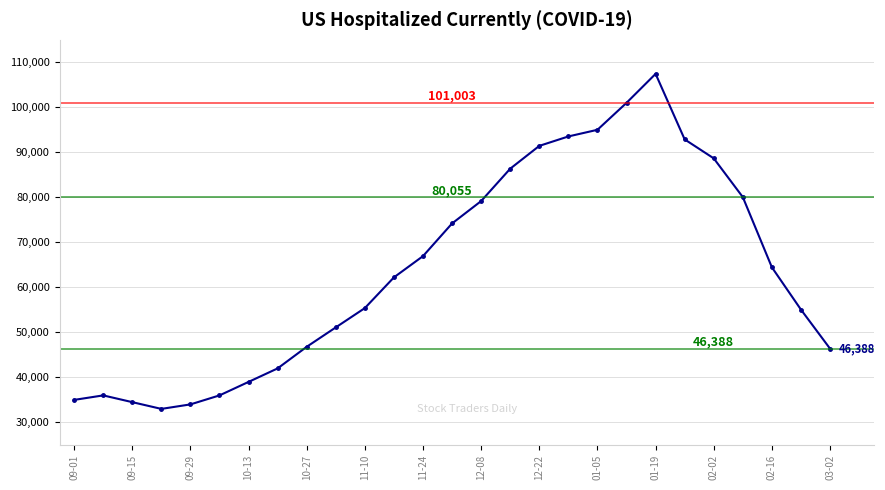

What is the value of the 5th point from the left?

34000